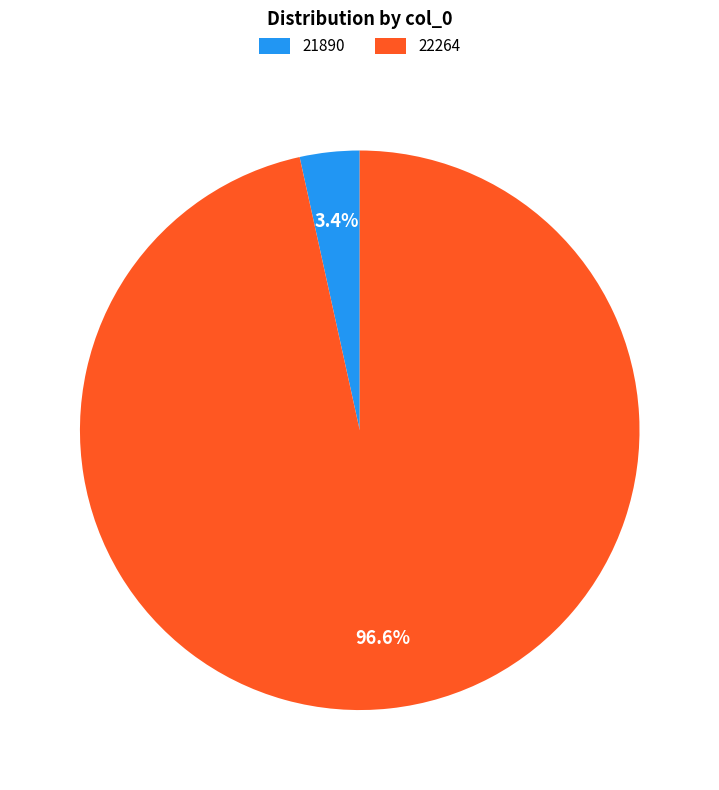

Which slice is the smallest?

21890